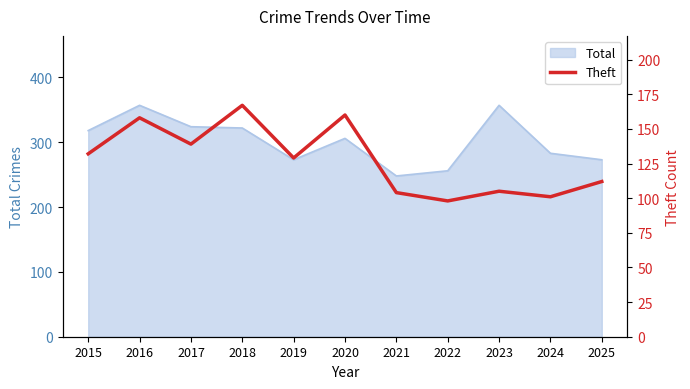

True or false: Total has a value of 322 at 2018.

True